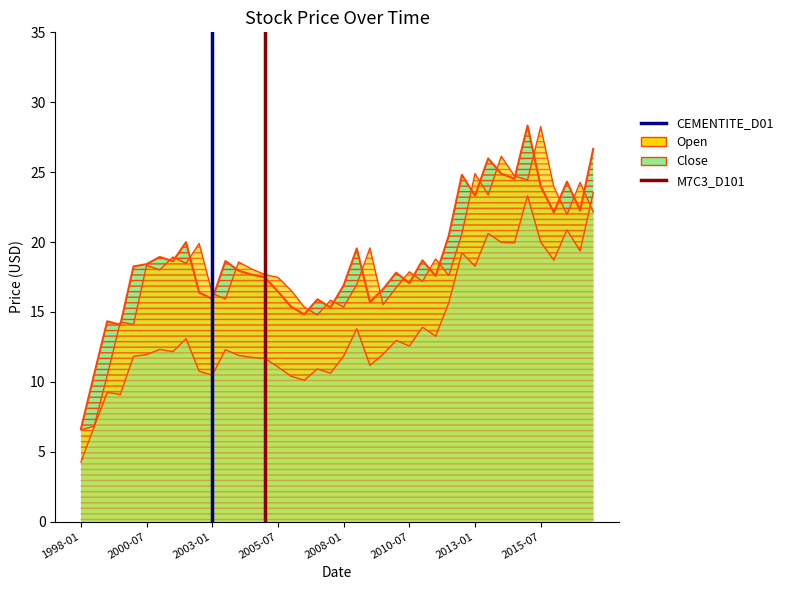

Count the M7C3_D101 values in the range 0 to 1.

2